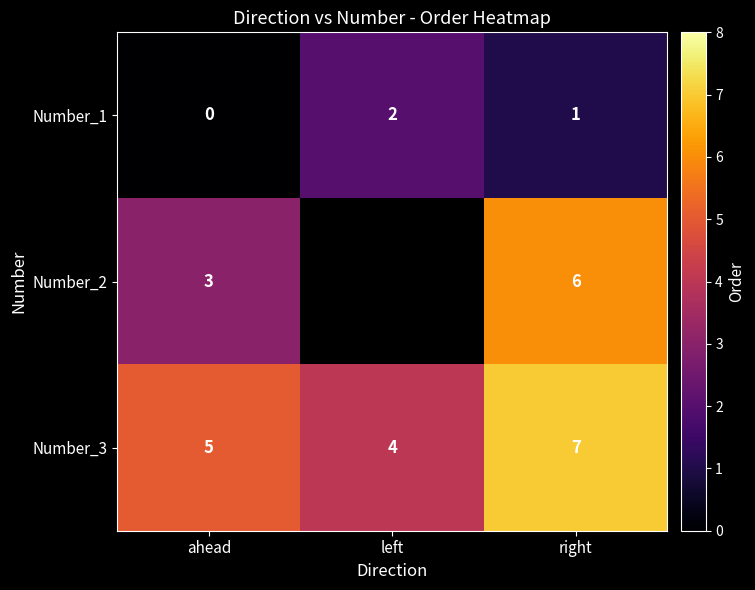

List the labels in order of Number_1 value, smallest first.

ahead, right, left